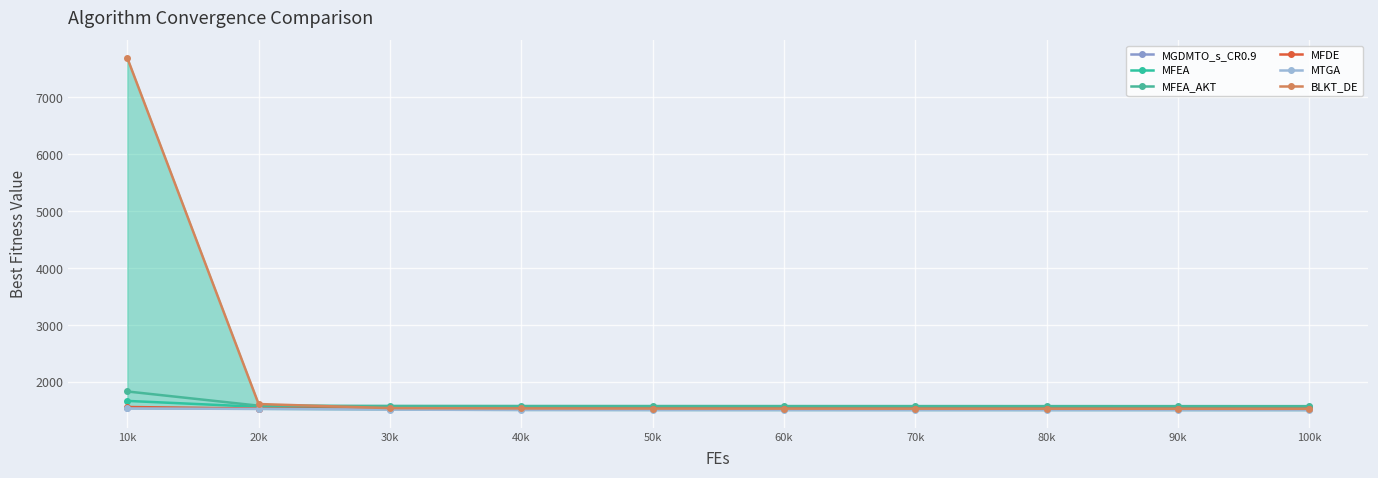

Rank the series by their maximum value, from highest to lowest.

BLKT_DE, MFEA_AKT, MFEA, MFDE, MGDMTO_s_CR0.9, MTGA